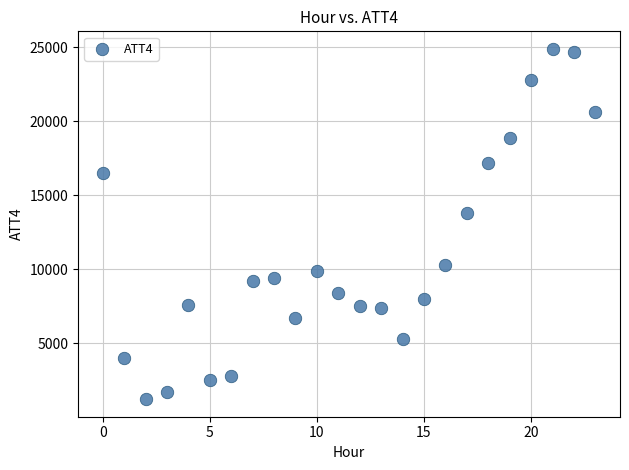

What is the range of Y values (max minus min)?

23700